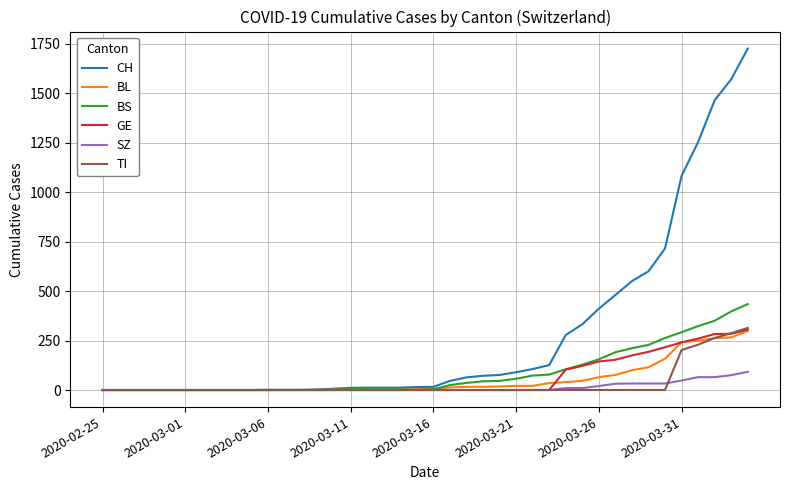

Which series has the largest total across all categories?

CH